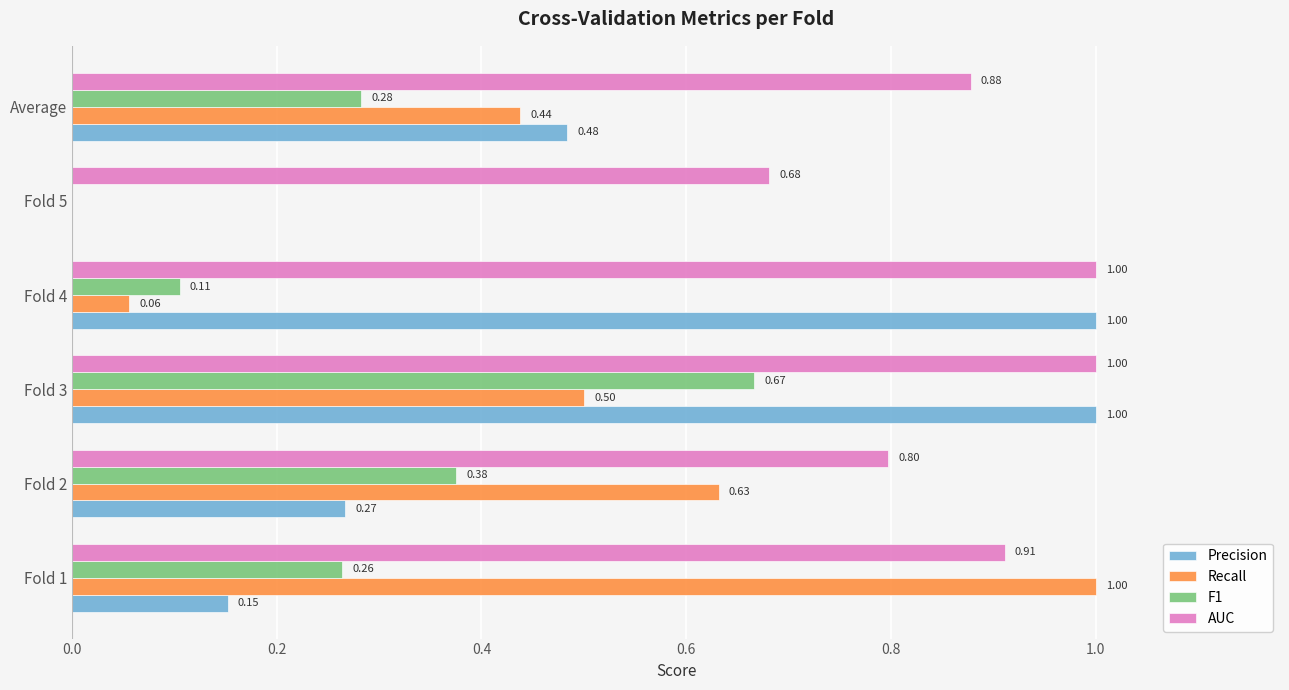

What is the sum of the AUC values at Fold 5 and Fold 3?

1.7